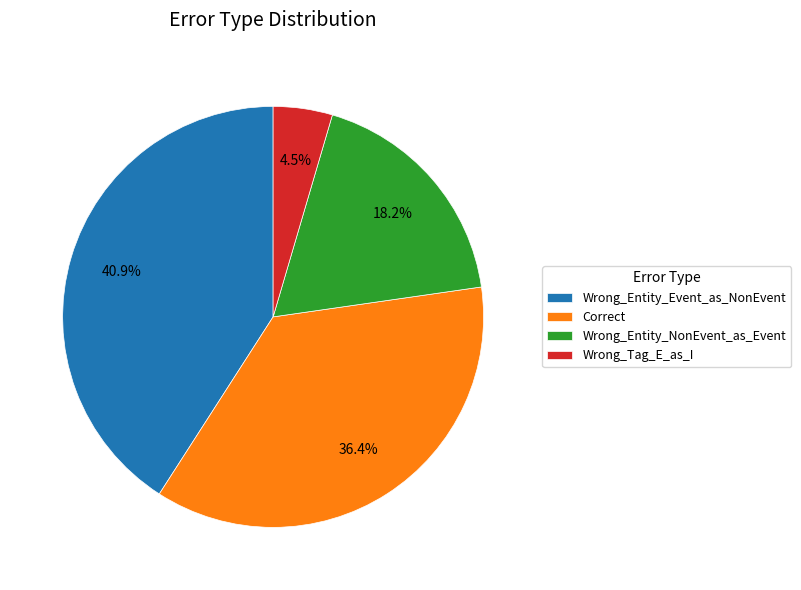

Is there any slice that represents more than half of the pie?

No